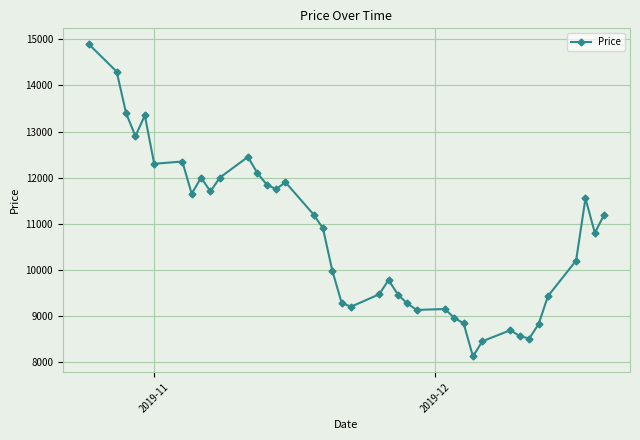

What is the smallest value displayed?

8120